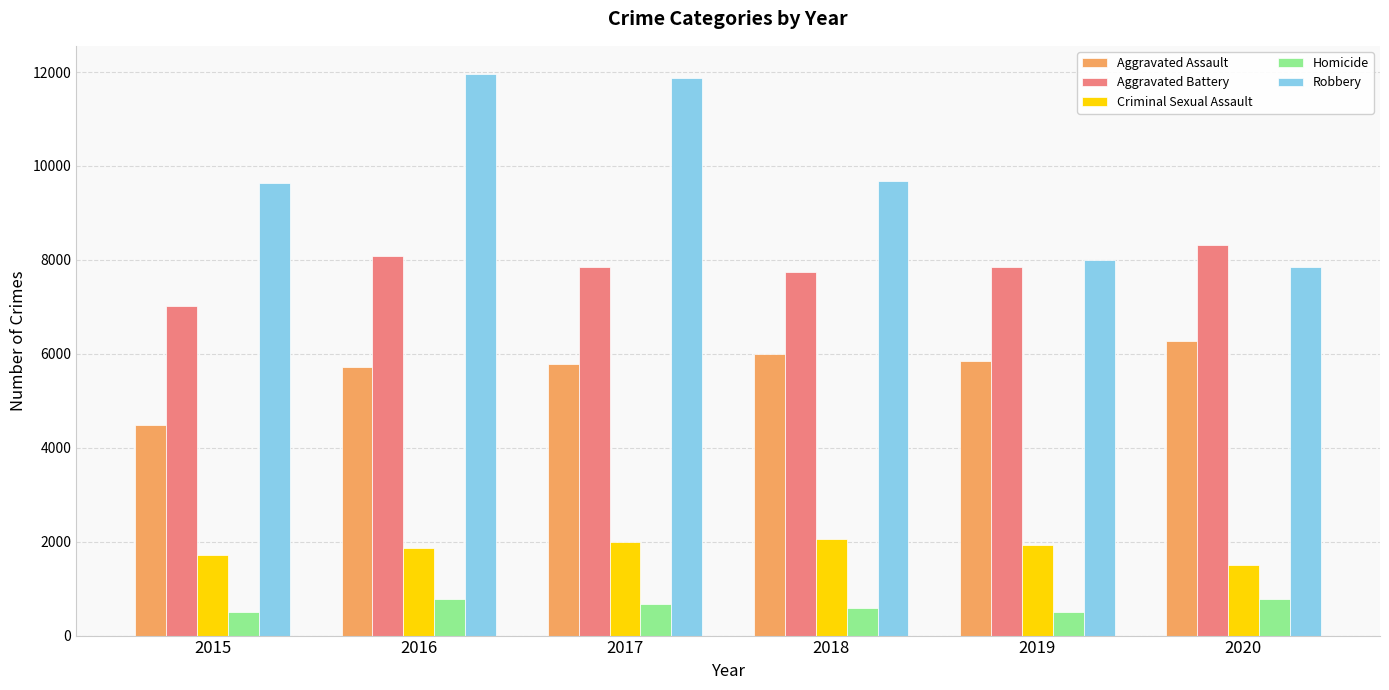

What is the sum of all Criminal Sexual Assault values?

11060